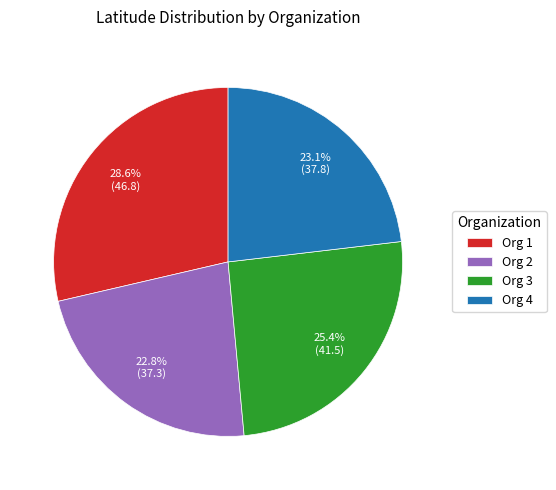

Which has a higher value, Org 1 or Org 2?

Org 1